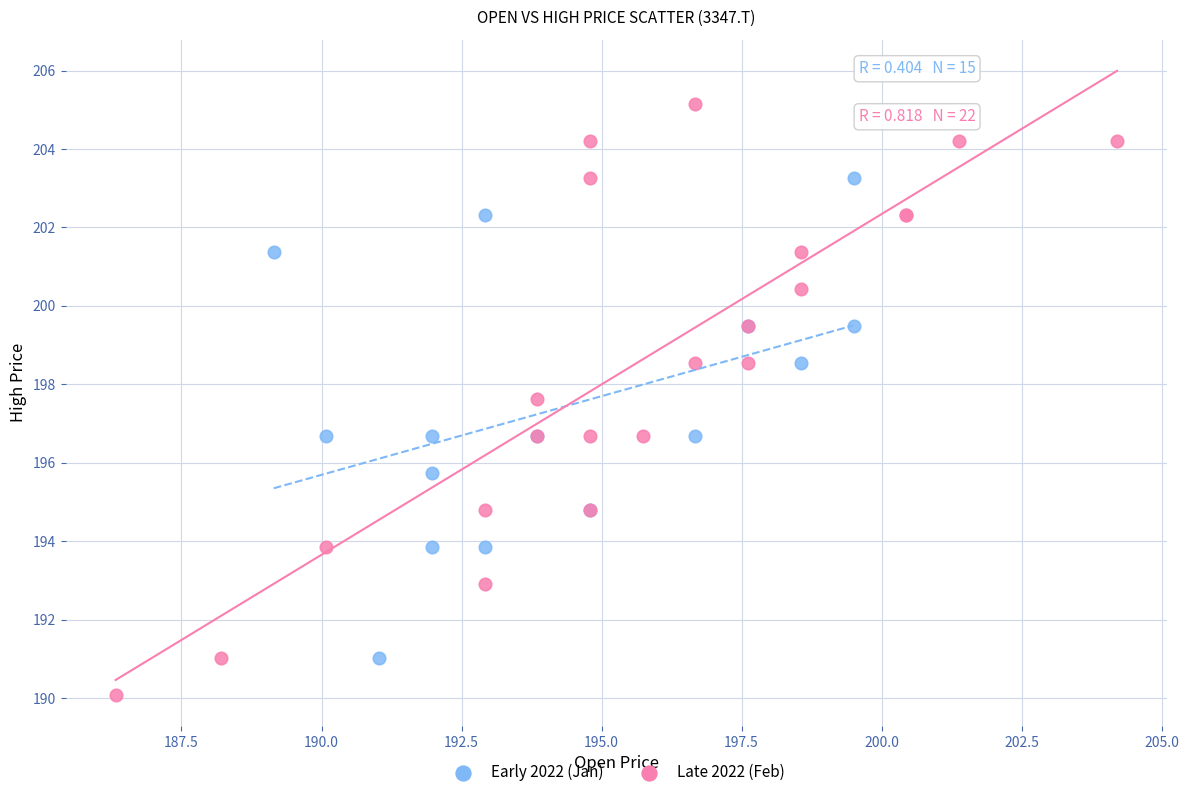

What are all the series names shown in the legend?

Early 2022 (Jan), Late 2022 (Feb)